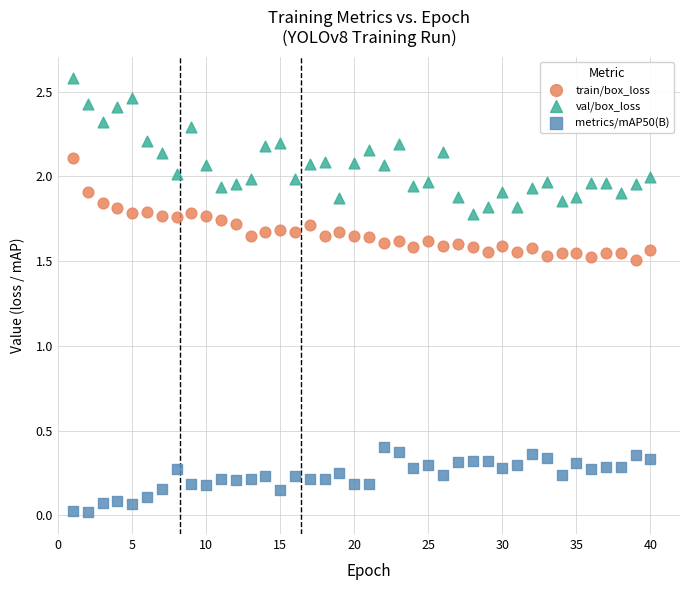

Which series reaches the maximum Y coordinate?

val/box_loss